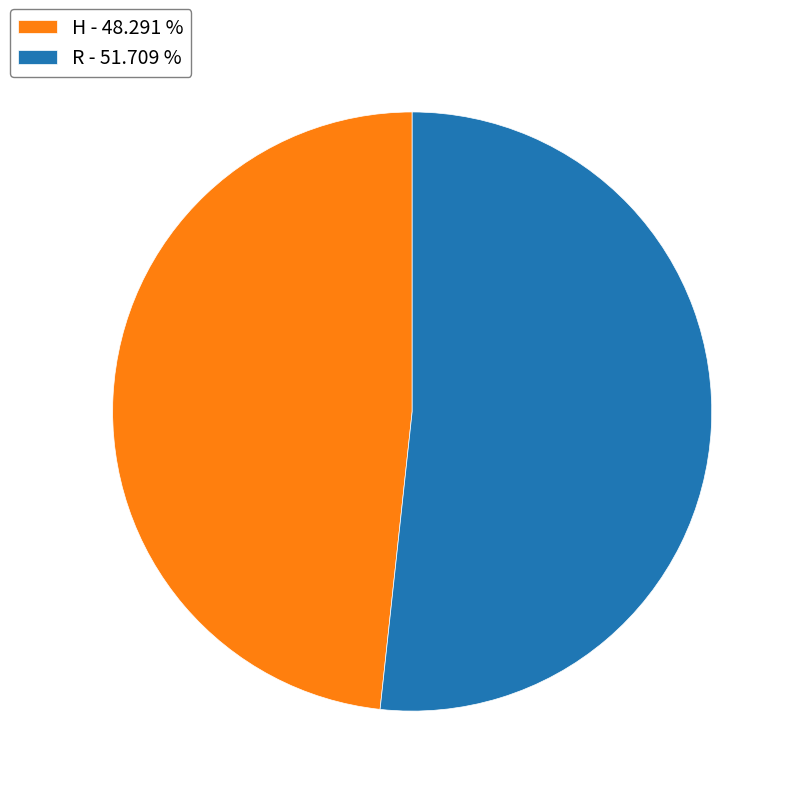

Count the number of slices in the pie.

2